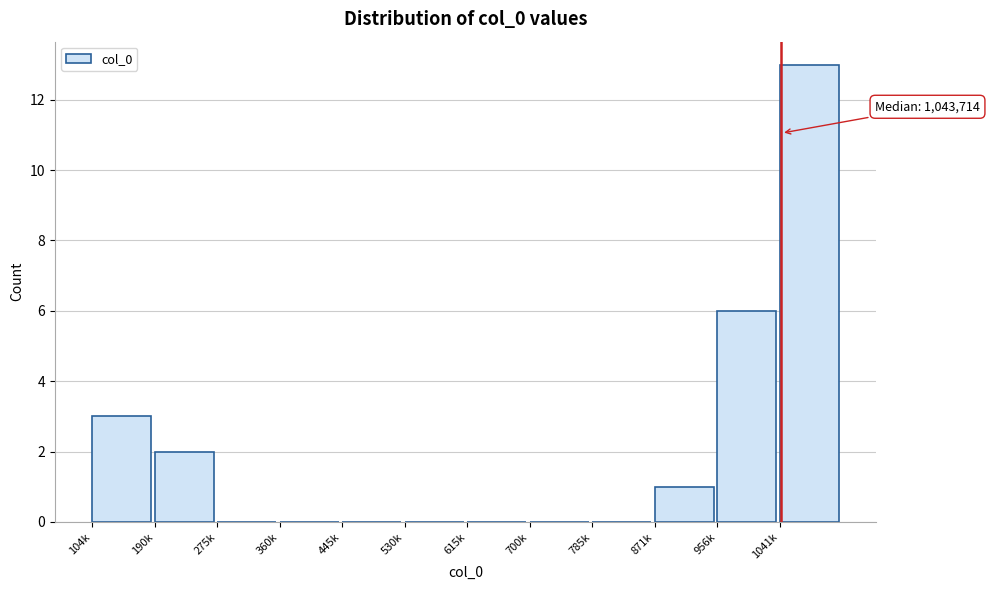

Reading left to right, transcribe all the data shown in this chart.

104k=3	190k=2	275k=0	360k=0	445k=0	530k=0	615k=0	700k=0	785k=0	871k=1	956k=6	1041k=13